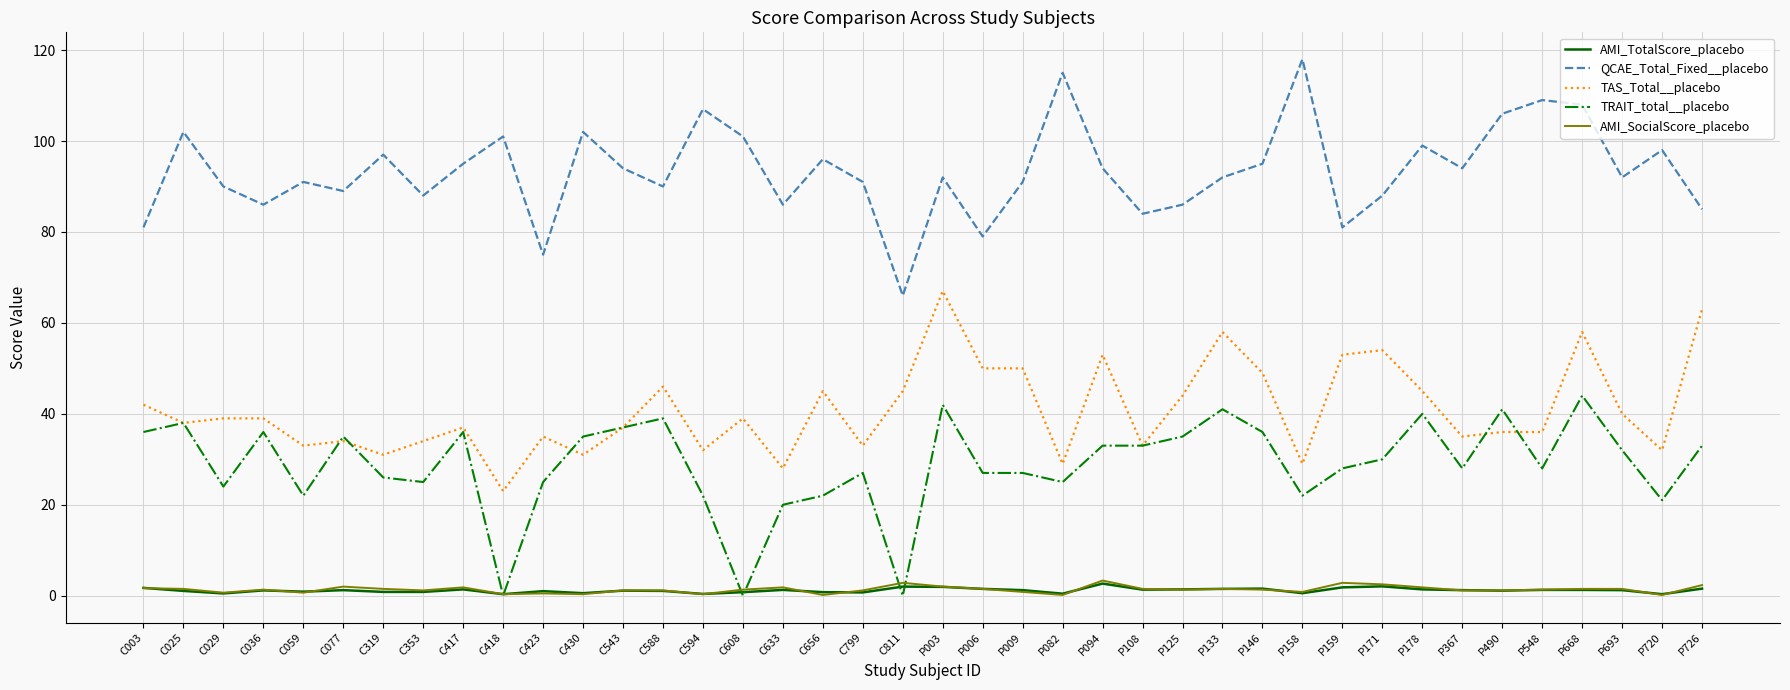

The value of AMI_SocialScore_placebo at P003 is 2.0. True or false?

True